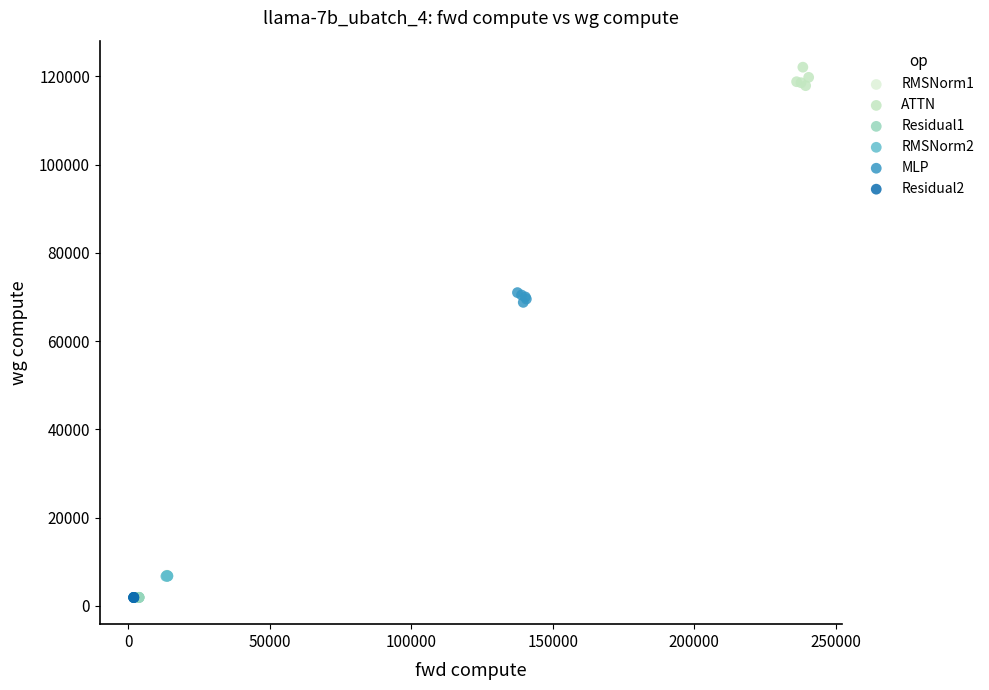

Which series has the largest Y range (max minus min)?

ATTN